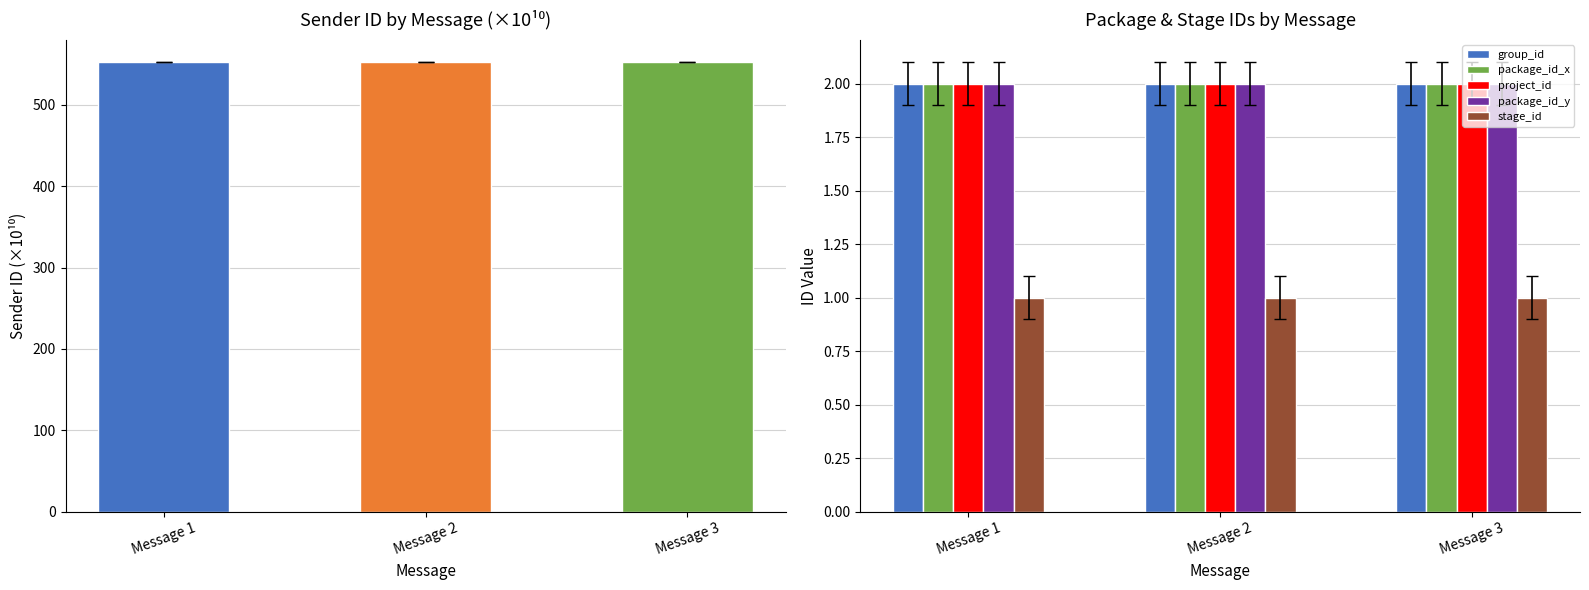

Are the bars horizontal?

No